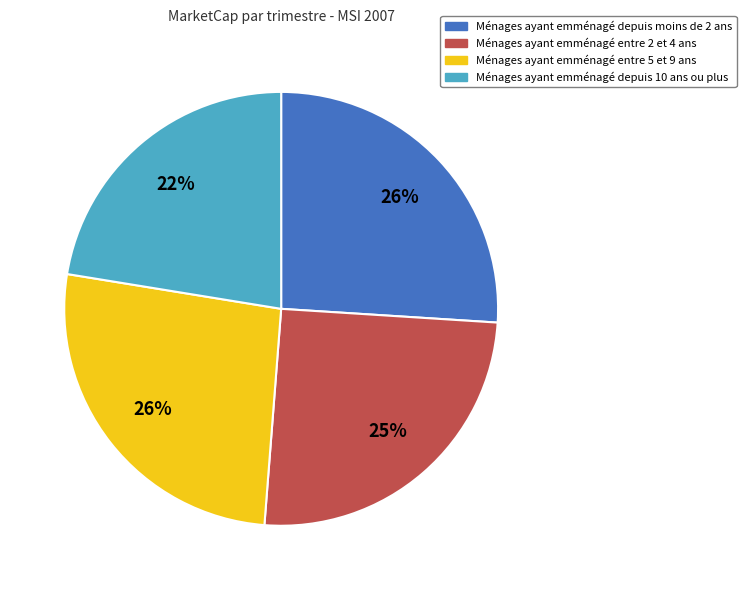

To the nearest percent, what portion does Ménages ayant emménagé depuis moins de 2 ans represent?

26%